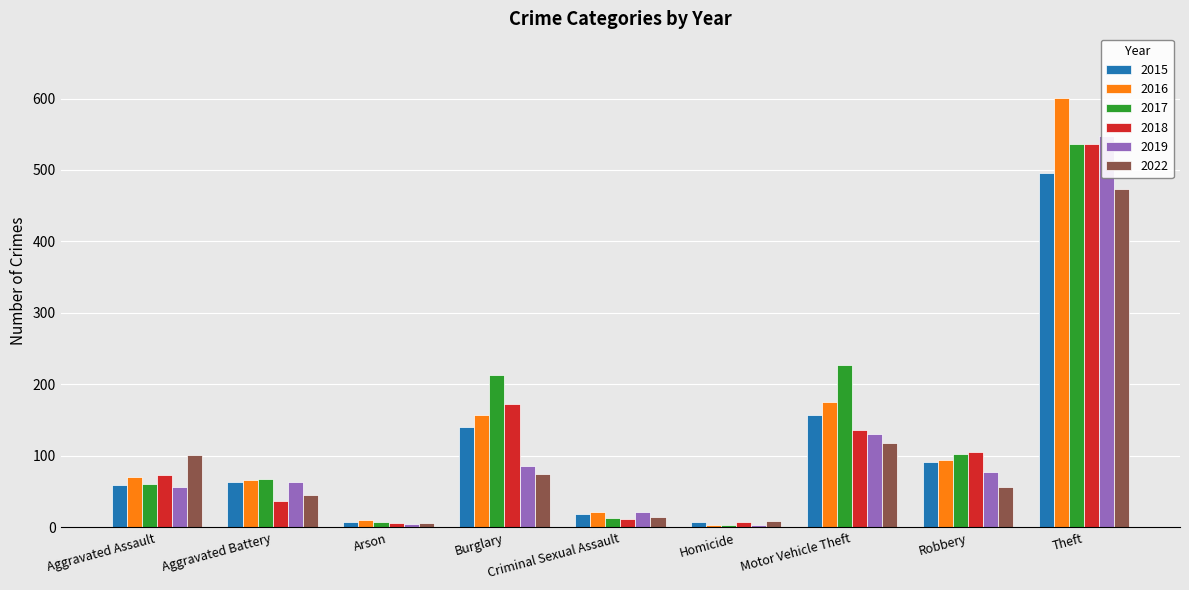

What is the average value of the 2018 series?

121